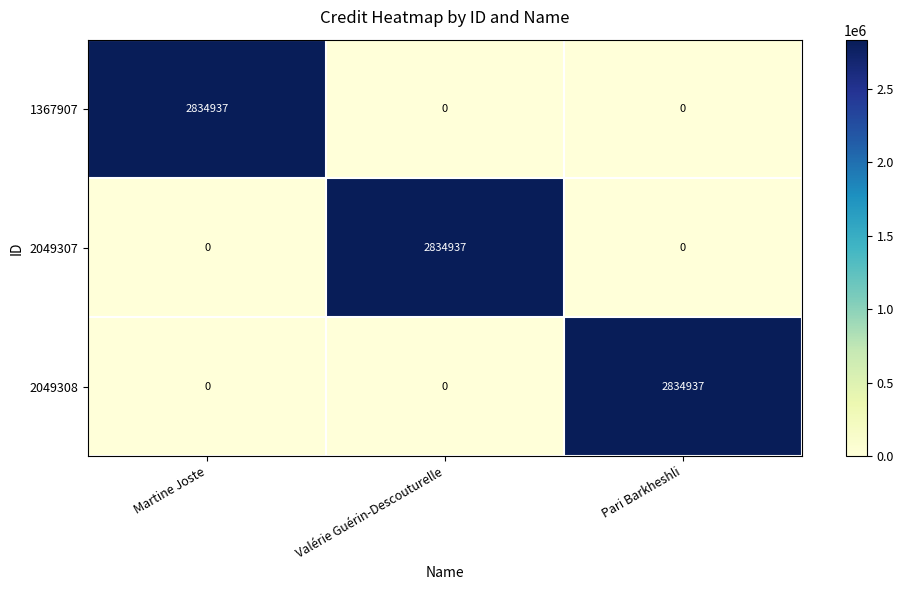

Reading left to right, what are all the values shown in this chart?

1367907: Martine Joste=2834937	Valérie Guérin-Descouturelle=0	Pari Barkheshli=0
2049307: Martine Joste=0	Valérie Guérin-Descouturelle=2834937	Pari Barkheshli=0
2049308: Martine Joste=0	Valérie Guérin-Descouturelle=0	Pari Barkheshli=2834937